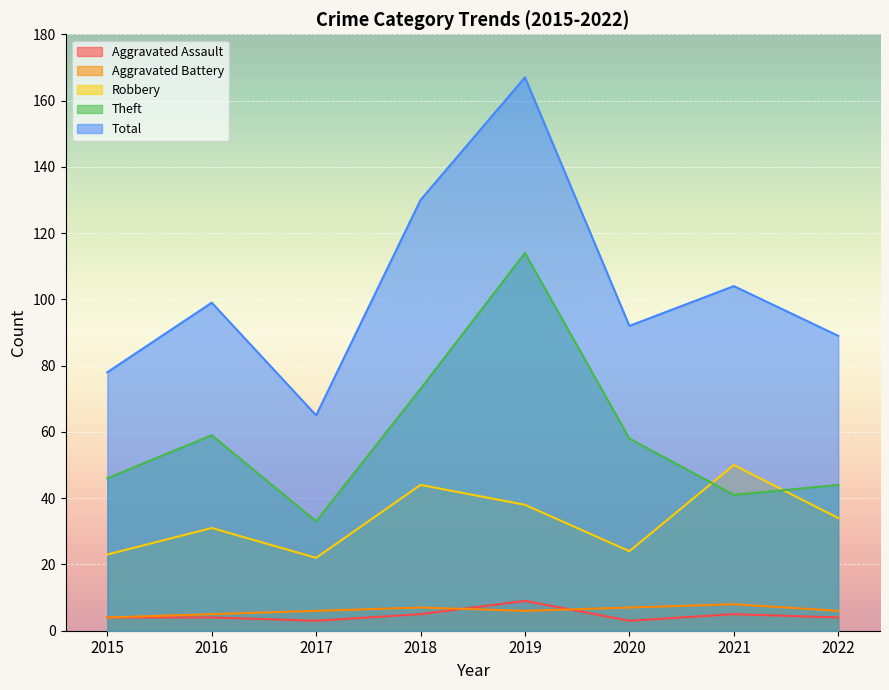

What is the spread (max minus min) of values at 2017?

62